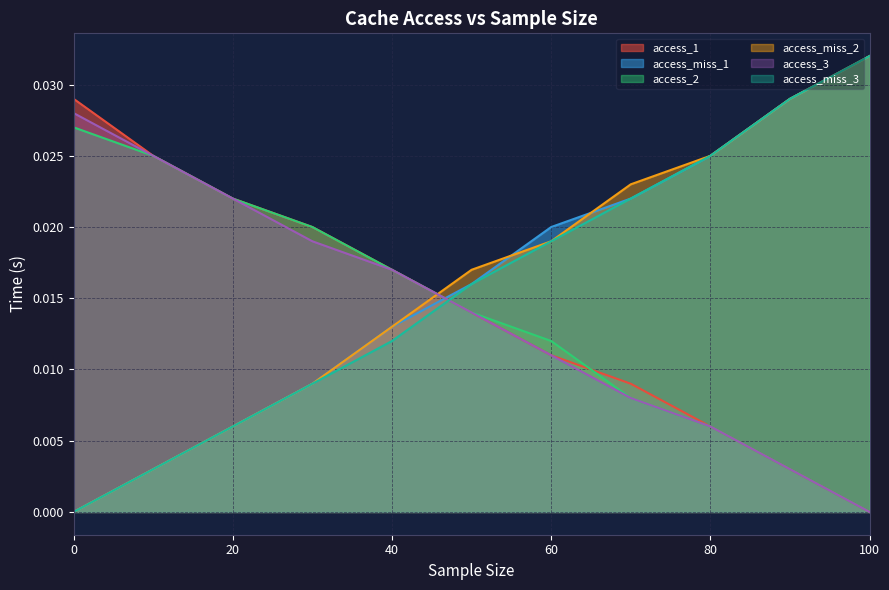

Rank the categories by access_miss_3 value from highest to lowest.

100.0, 90.0, 80.0, 70.0, 60.0, 50.0, 40.0, 30.0, 20.0, 10.0, 0.0